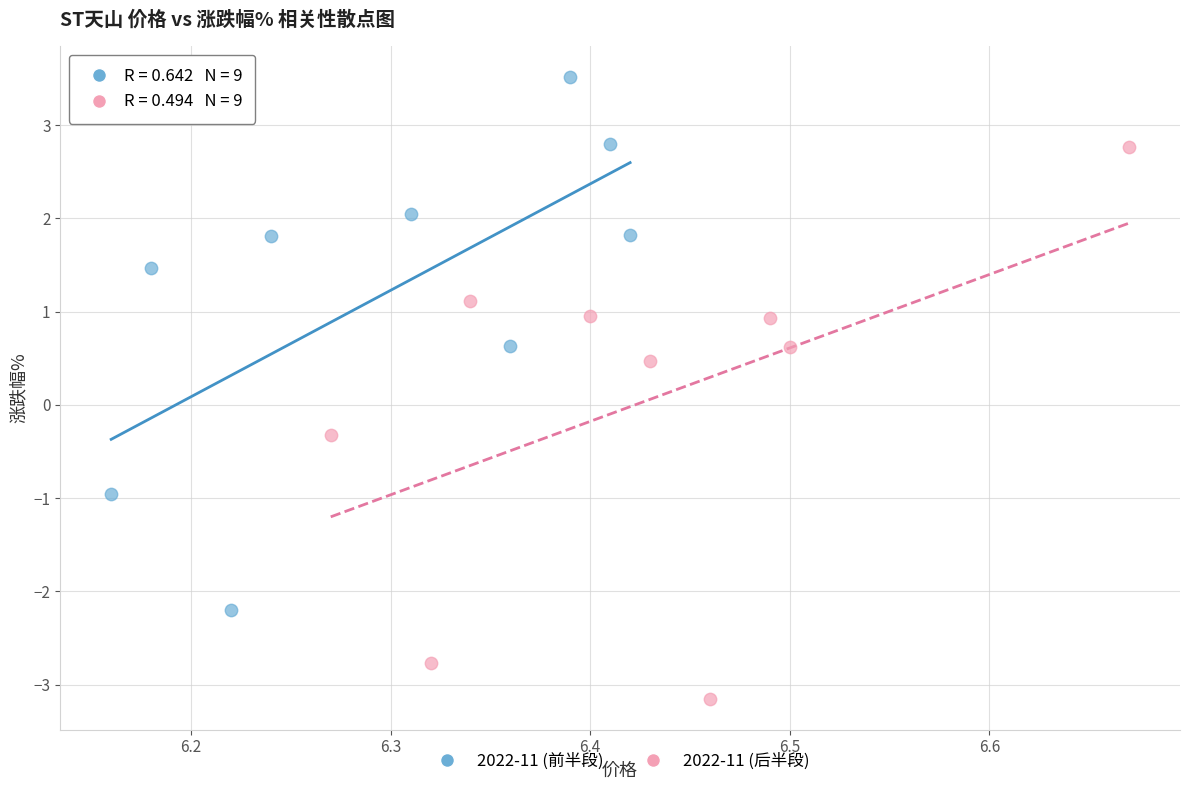

Which series contains the lowest Y value?

2022-11 (后半段)